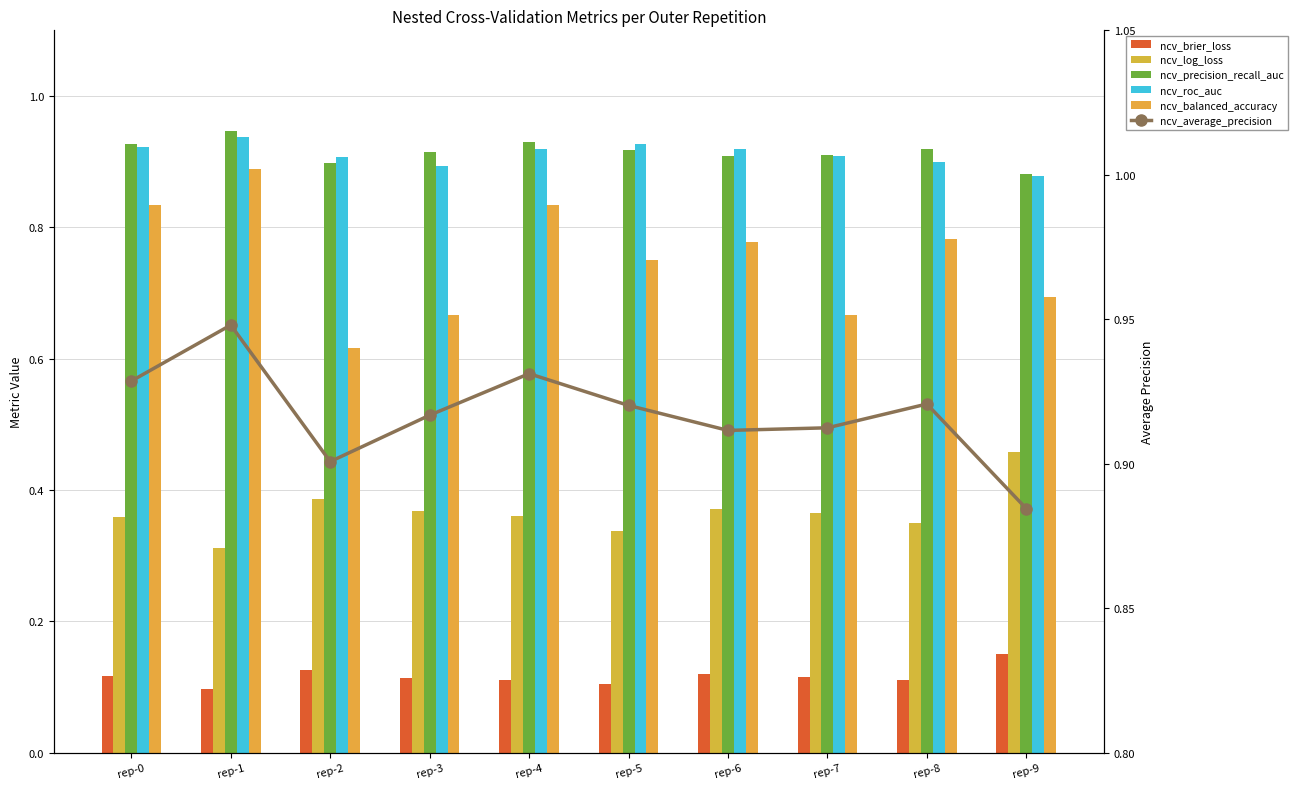

What is the sum of the ncv_brier_loss values at rep-9 and rep-3?

0.3